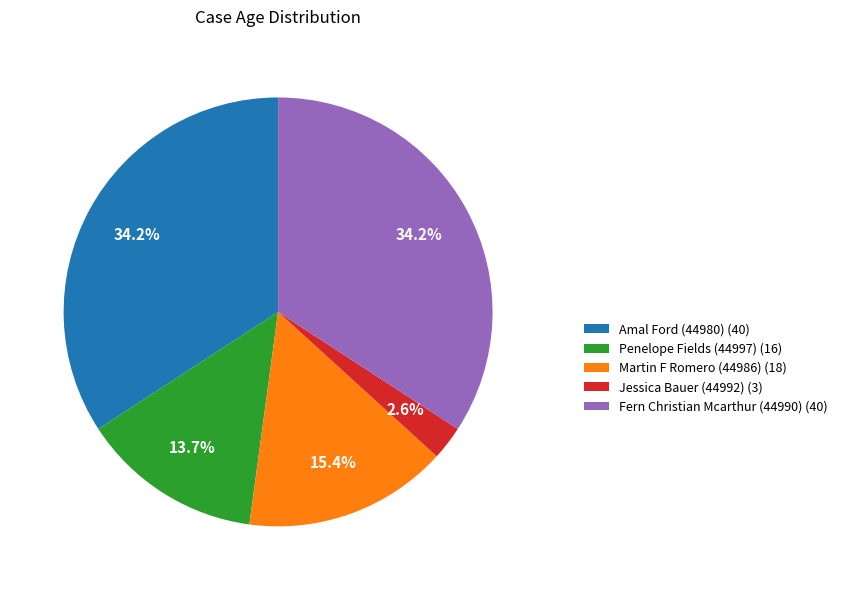

What percentage is the Martin F Romero (44986) slice, to the nearest percent?

15%